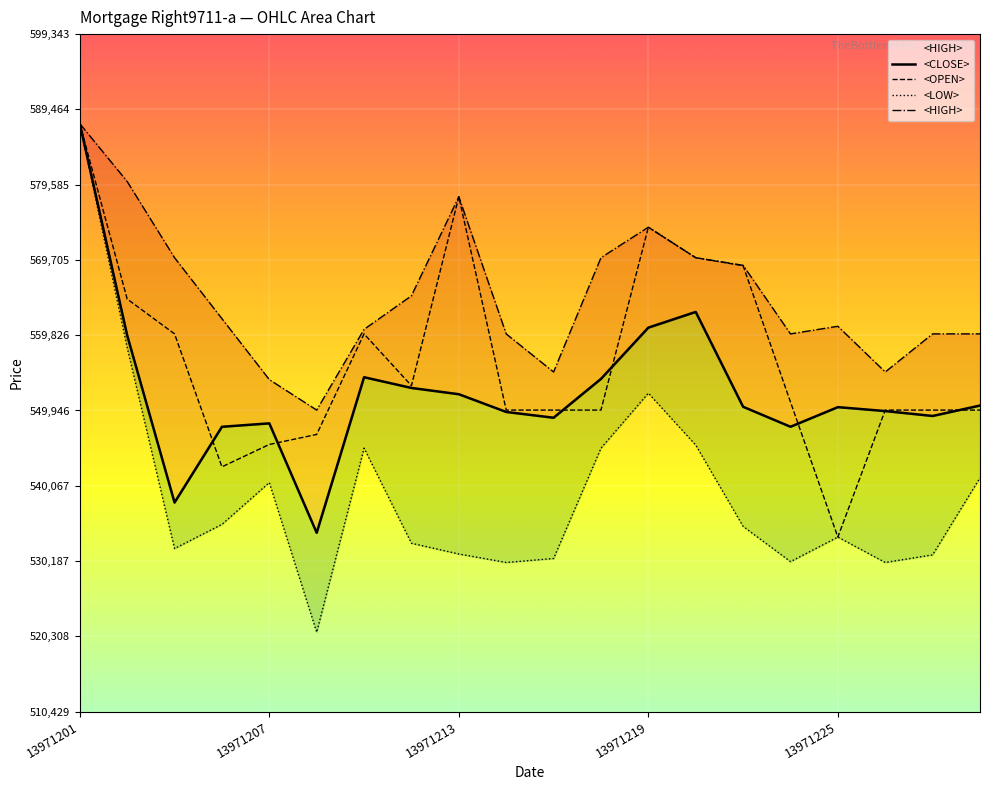

At 5, list the series in order from smallest to largest.

<LOW>, <CLOSE>, <OPEN>, <HIGH>